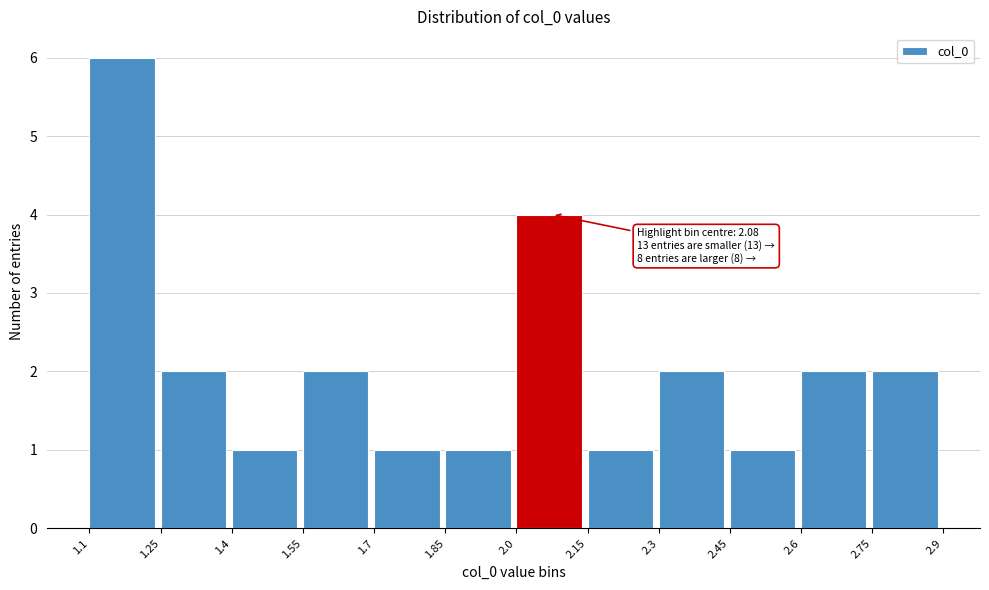

Over which range of the x-axis is the bar tallest?

1.1 to 1.25